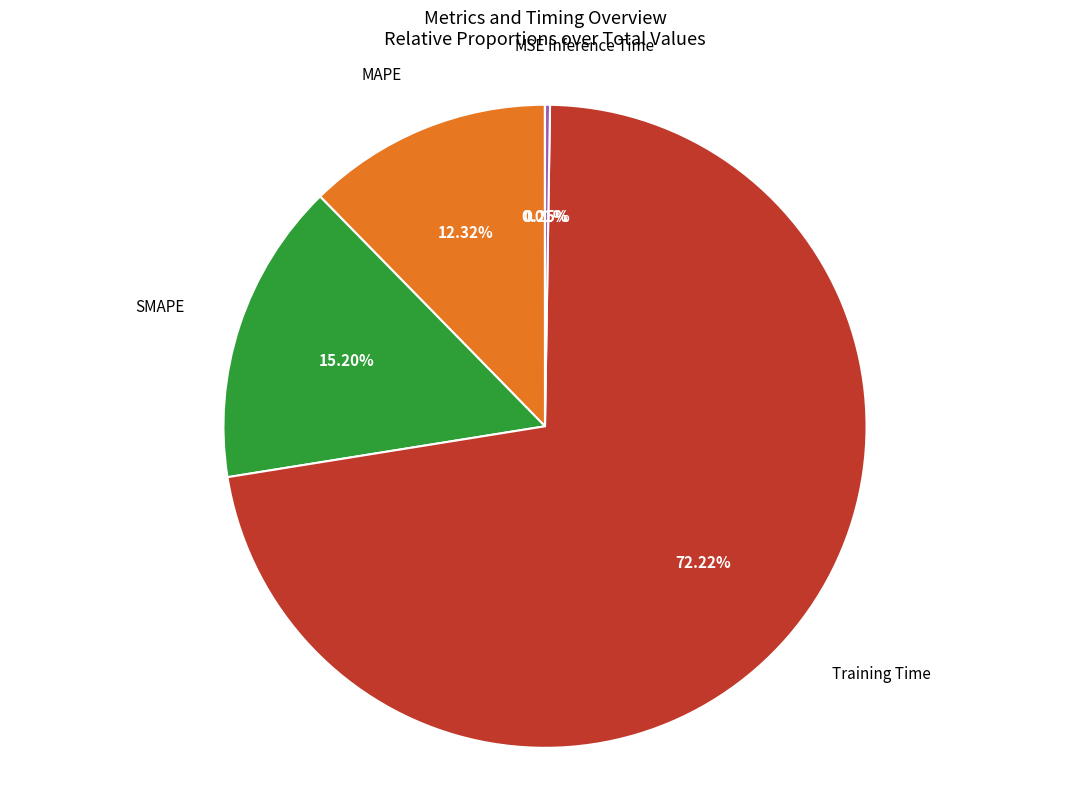

To the nearest percent, what is the difference between the largest and smallest slice percentages?

72%